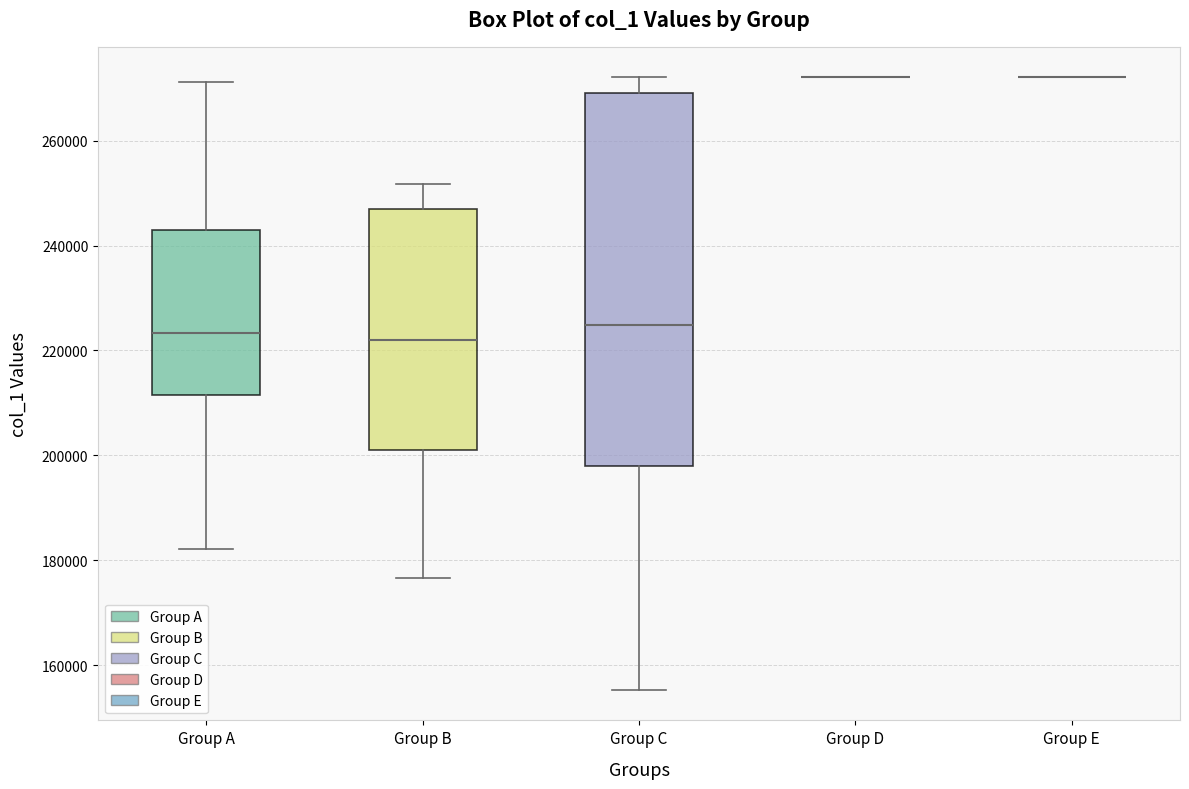

Reading left to right, read every box against the y-axis: the position of its median line, the range the box covers, and the ends of its whiskers. The values are not printed on the chart, so give them approximately, as read against the axis.

Group A: median 224000, box 212000 to 242000, whiskers 182000 to 272000
Group B: median 222000, box 200000 to 246000, whiskers 176000 to 252000
Group C: median 224000, box 198000 to 270000, whiskers 156000 to 272000
Group D: box collapsed to a line at 272000, whiskers 272000 to 272000
Group E: box collapsed to a line at 272000, whiskers 272000 to 272000